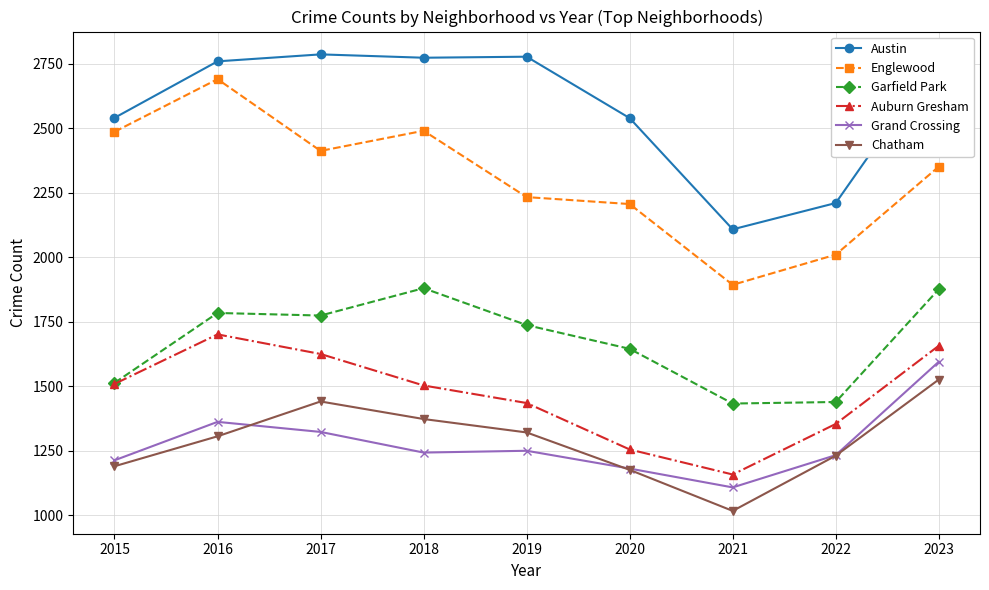

At which category is the sum across all series the highest?

2023